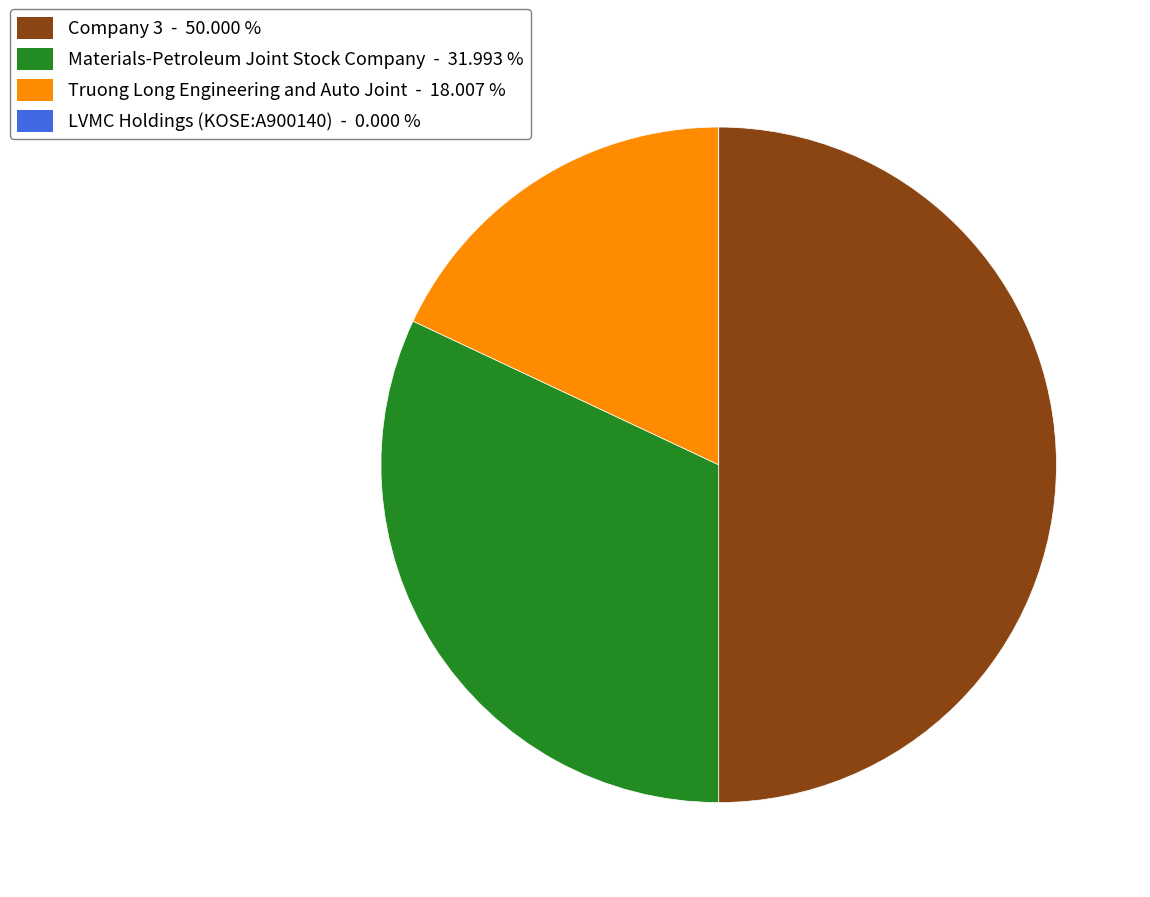

Does Truong Long Engineering and Auto Joint - 18.007 % account for over 50% of the chart?

No